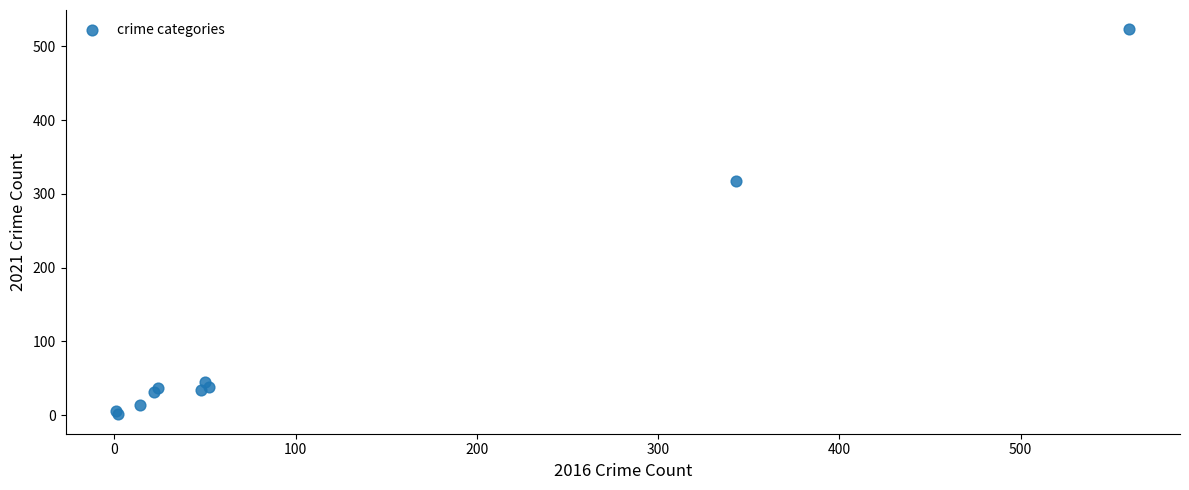

What Y value in the scatter plot is closest to 262?

317